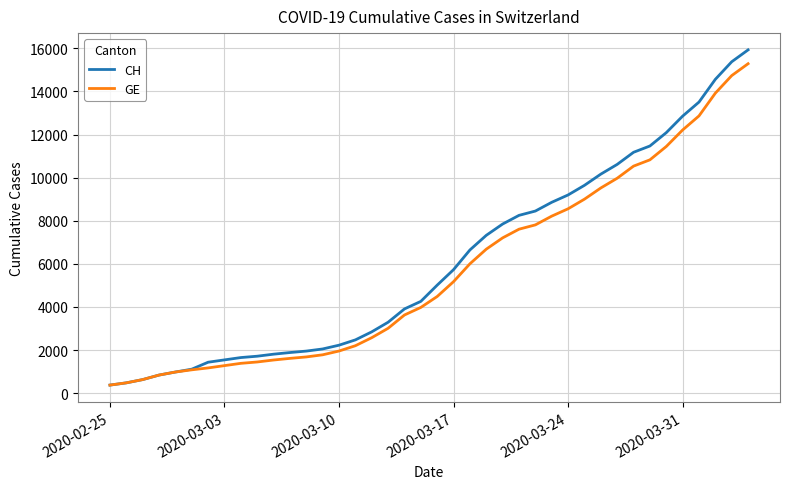

Which series has the widest spread of values?

CH